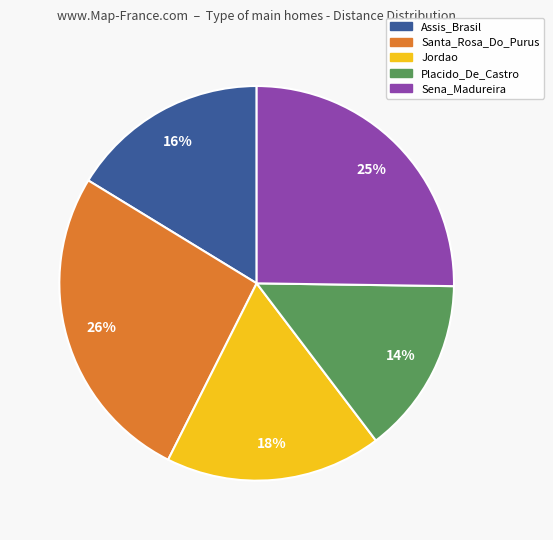

Is there any slice that represents more than half of the pie?

No